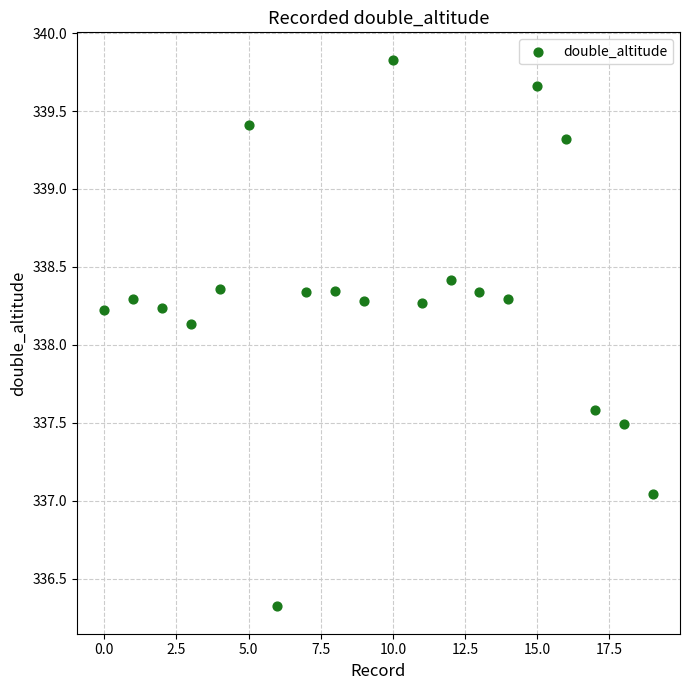

What Y value in the scatter plot is closest to 338?

338.1